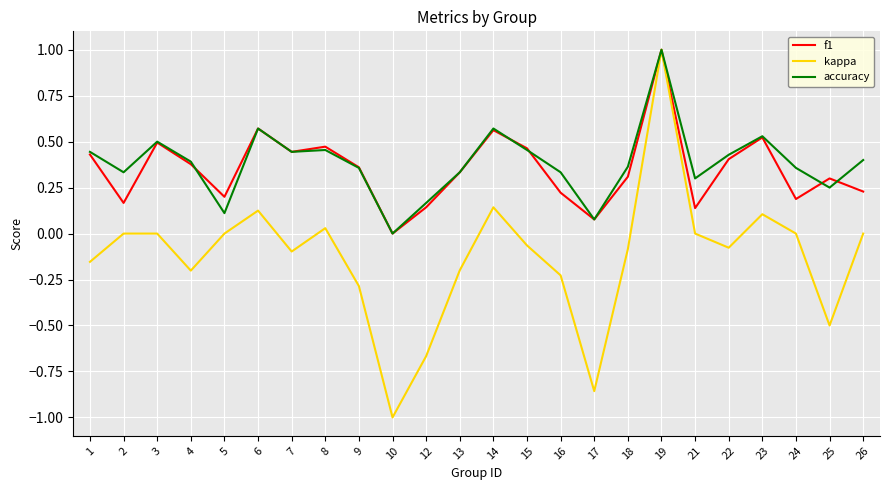

The value of f1 at 6 is 0.9. True or false?

False